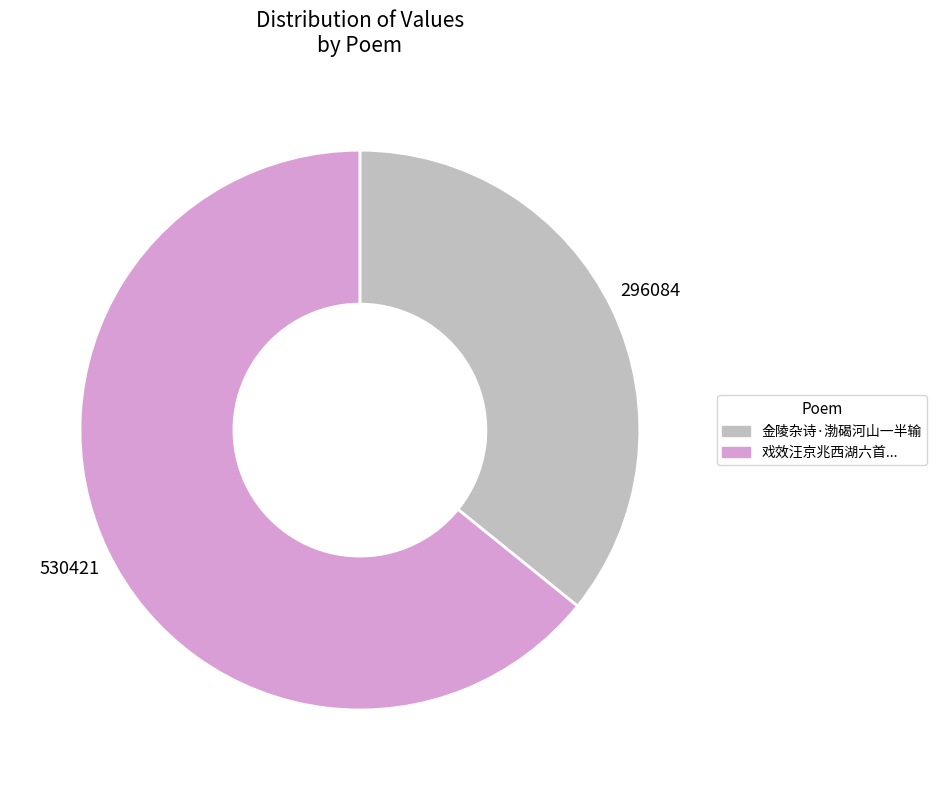

Is there a majority slice in this chart?

Yes